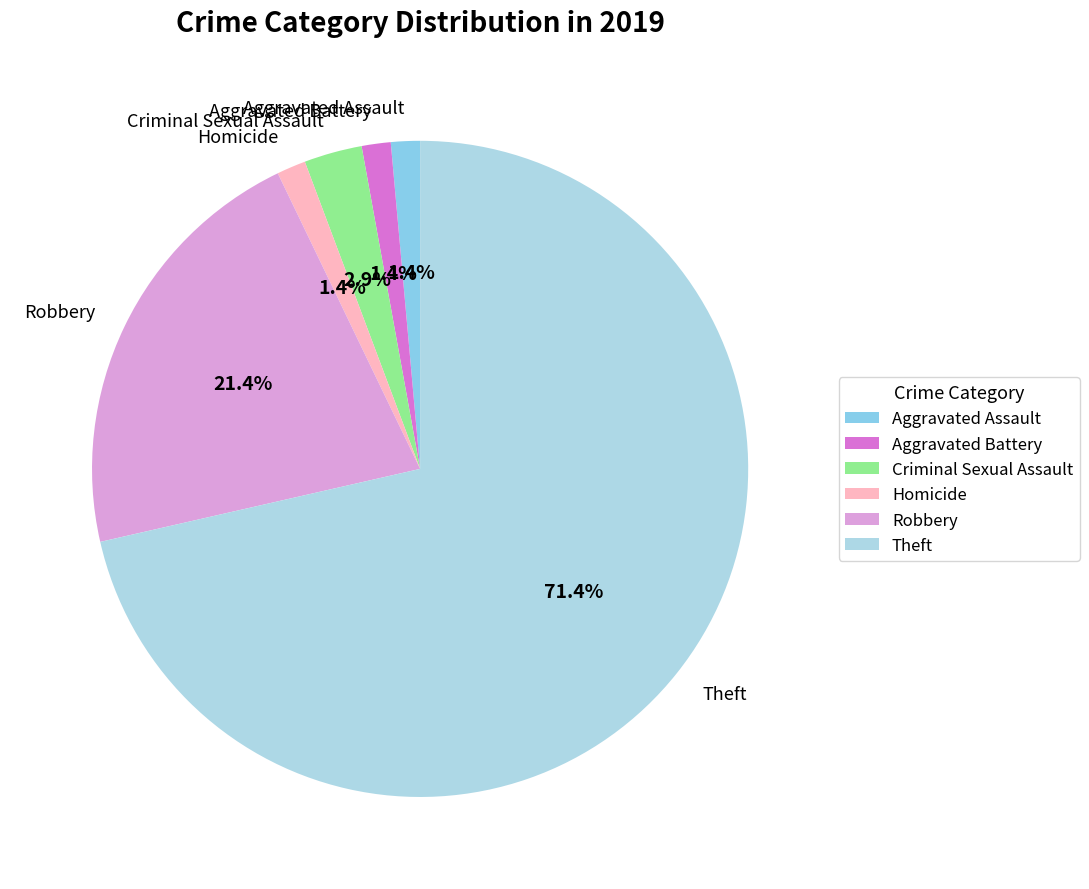

Count the number of slices in the pie.

6